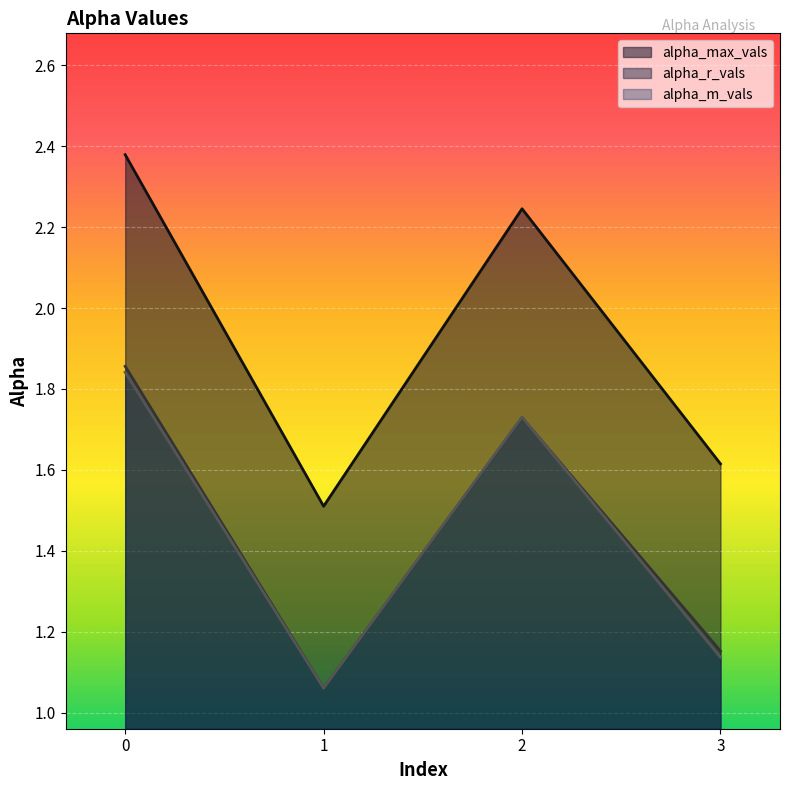

How many lines are shown in the chart?

3